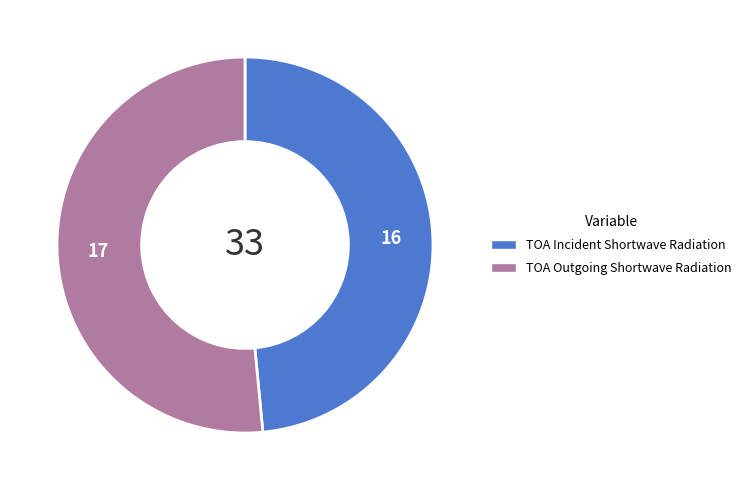

Count the number of slices in the pie.

2